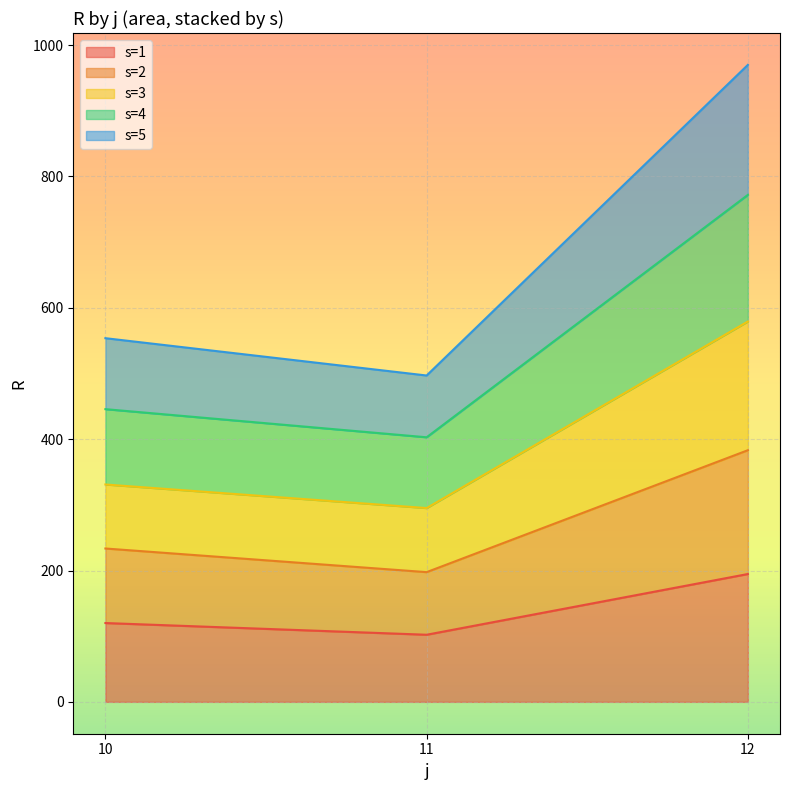

Rank the categories by s=1 value from highest to lowest.

12, 10, 11